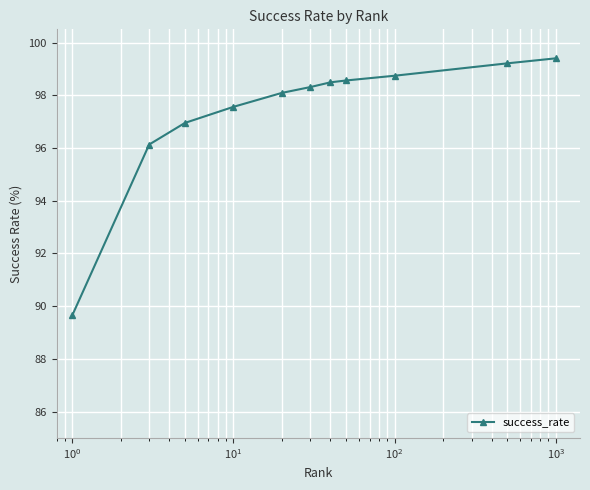

What is the maximum value shown in the chart?

99.4